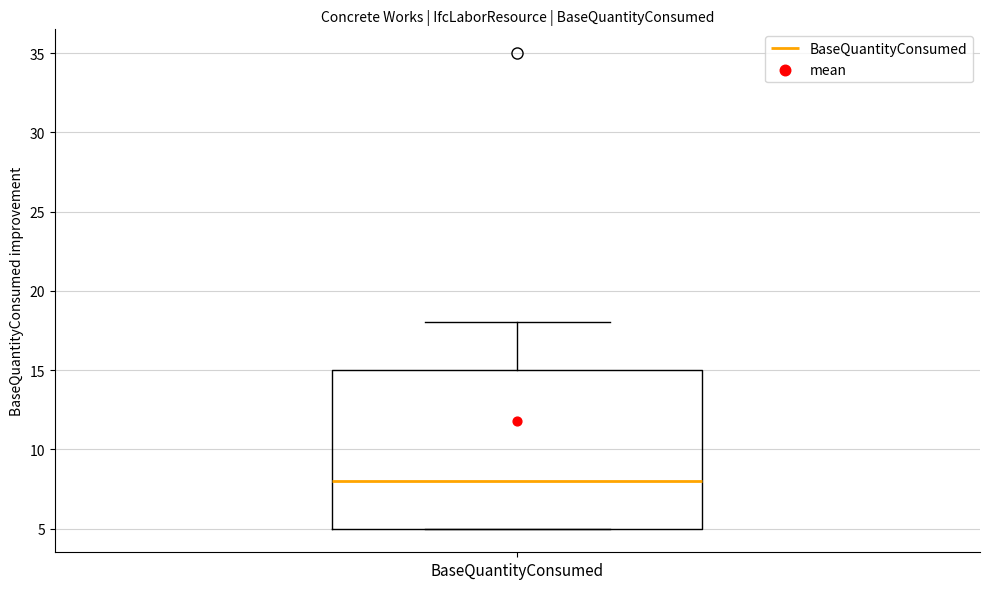

Read this box plot against the y-axis: the position of the median line, the range covered by the box, and the ends of both whiskers. The values are not printed on the chart, so give them approximately, as read against the axis.

median 8, box 5 to 15, whiskers 5 to 18